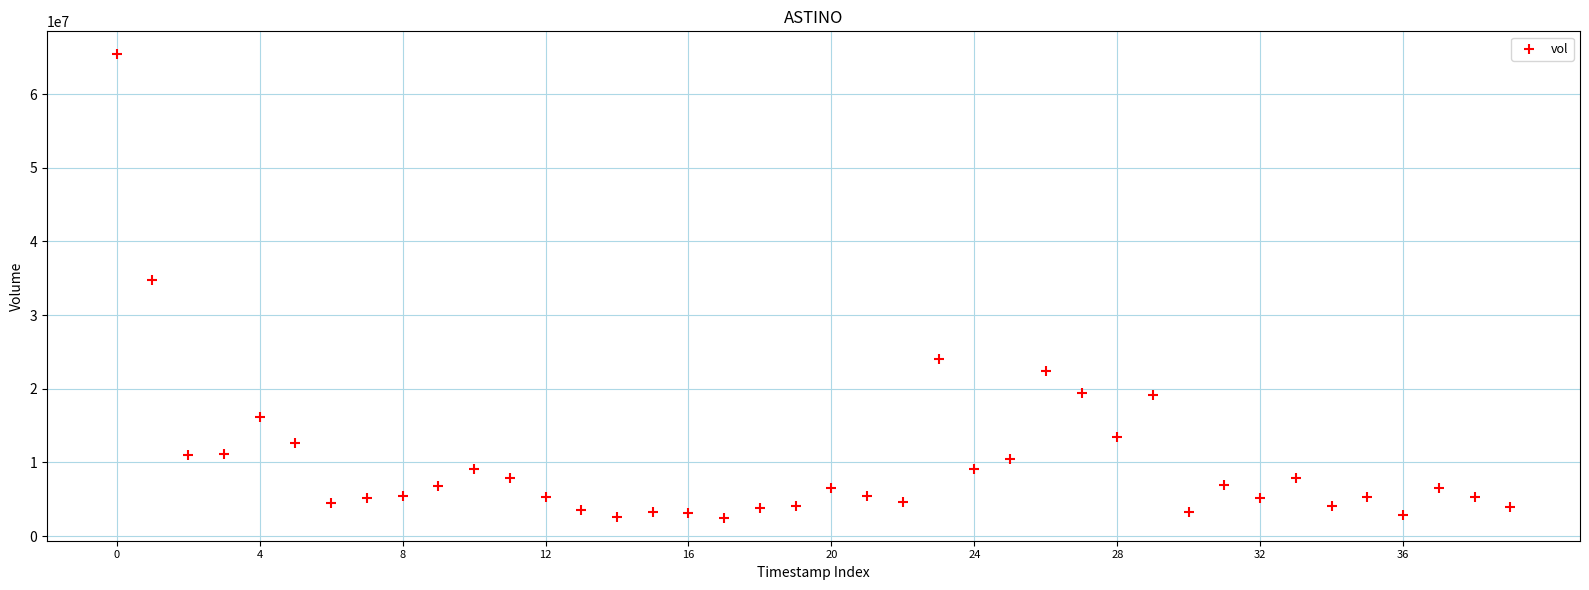

What Y value in the scatter plot is closest to 33950653?

34776575